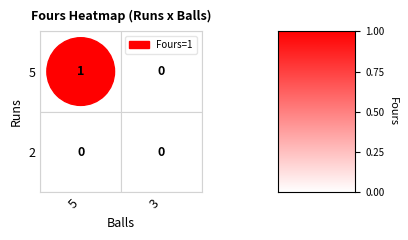

How many values in Row1 are above zero?

1